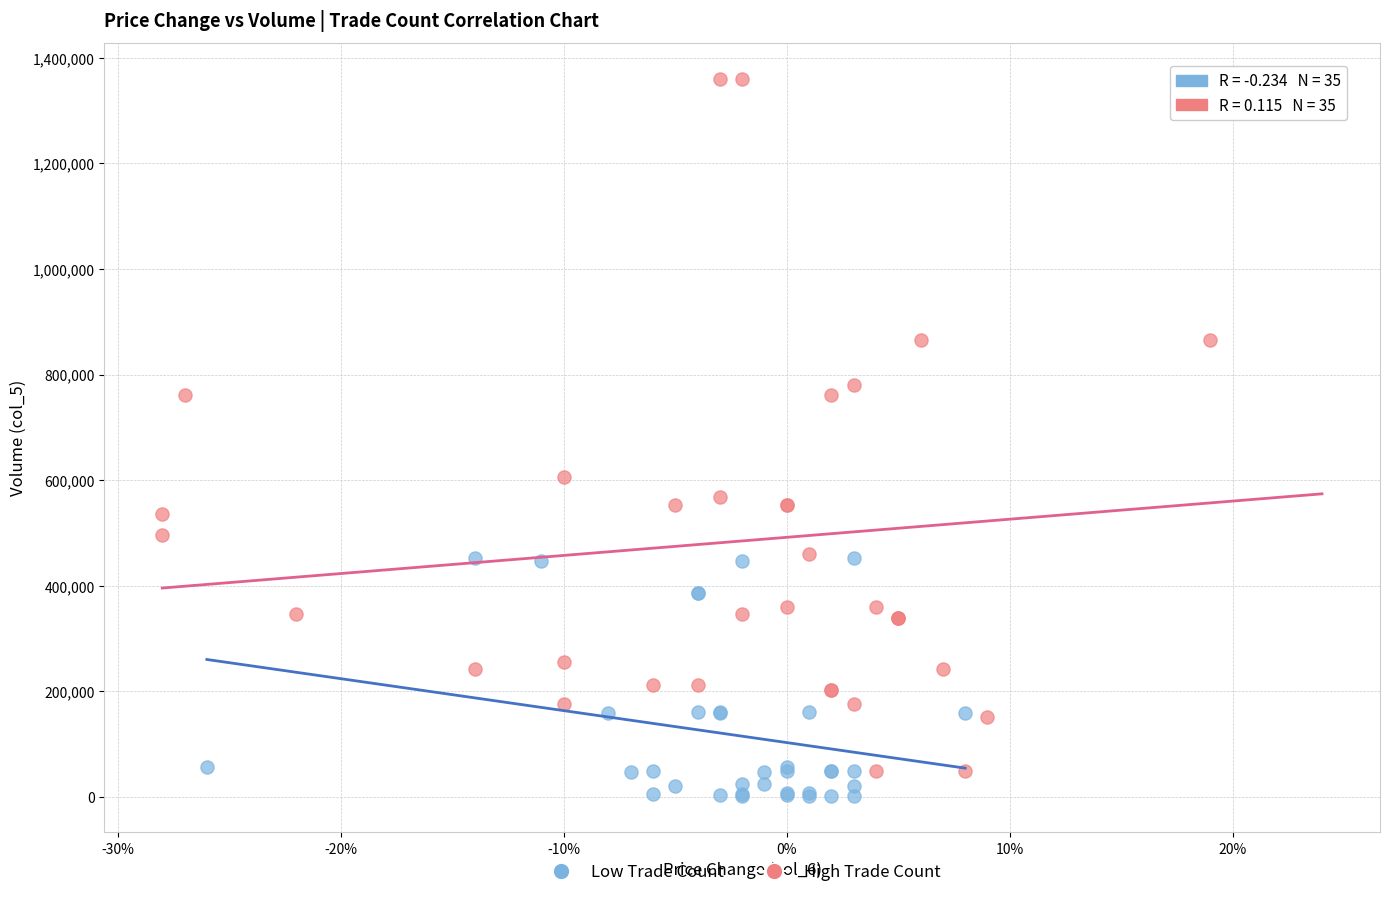

Which series has the widest spread of Y values?

High Trade Count